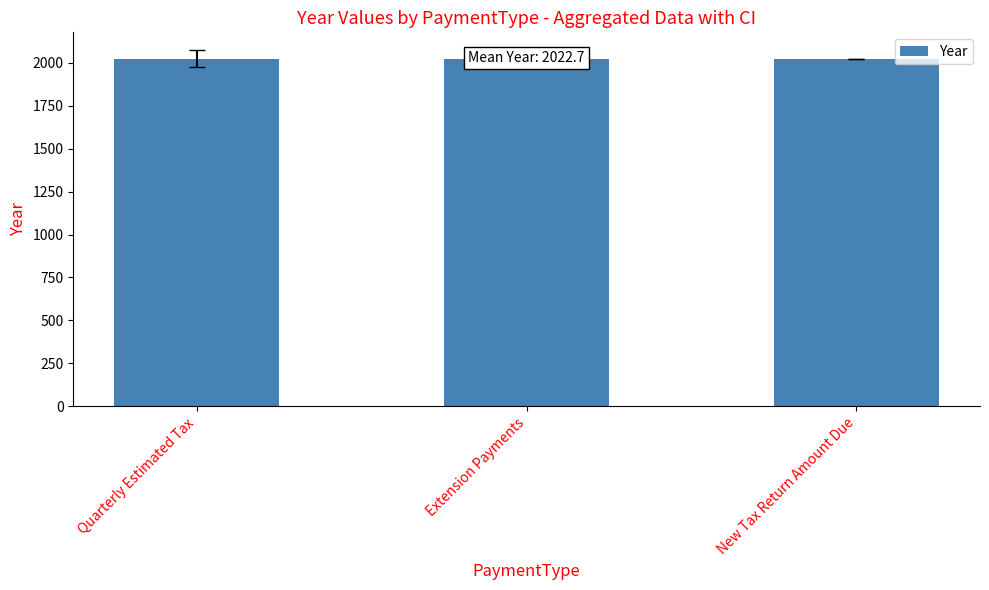

Is it true that the value at Extension Payments is 771?

False